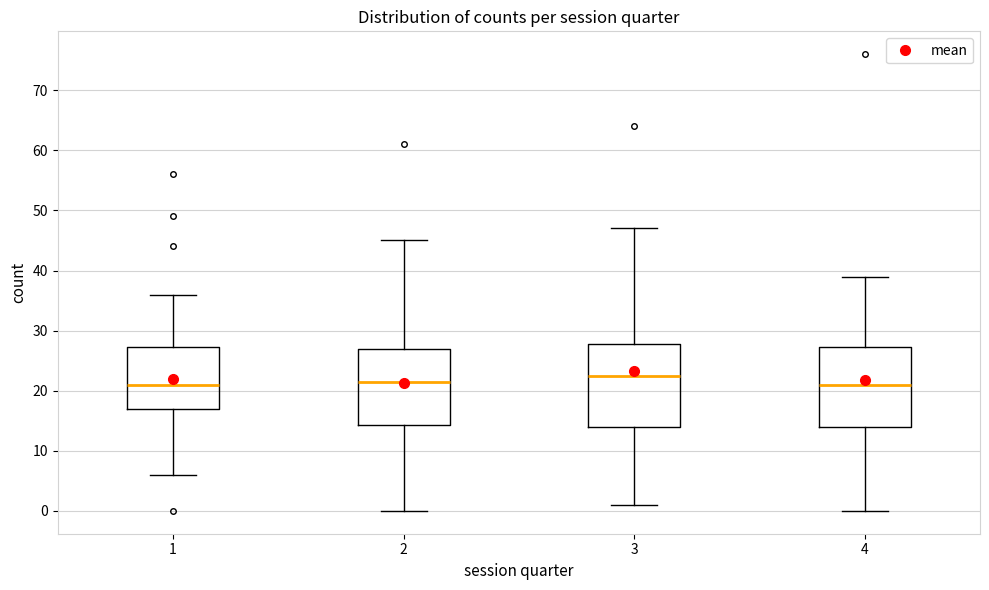

Reading left to right, transcribe this box plot: for each box, give where its median line is, the range the box spans, and where its two whiskers end, as read against the y-axis. The values are not printed on the chart, so give them approximately, as read against the axis.

1: median 21, box 17 to 27, whiskers 6 to 36
2: median 22, box 14 to 27, whiskers 0 to 45
3: median 23, box 14 to 28, whiskers 1 to 47
4: median 21, box 14 to 27, whiskers 0 to 39